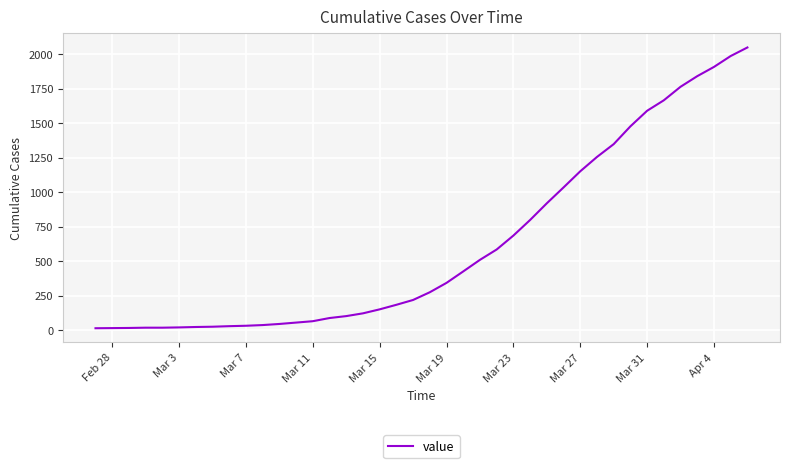

What is the difference between the maximum and minimum values?

2036